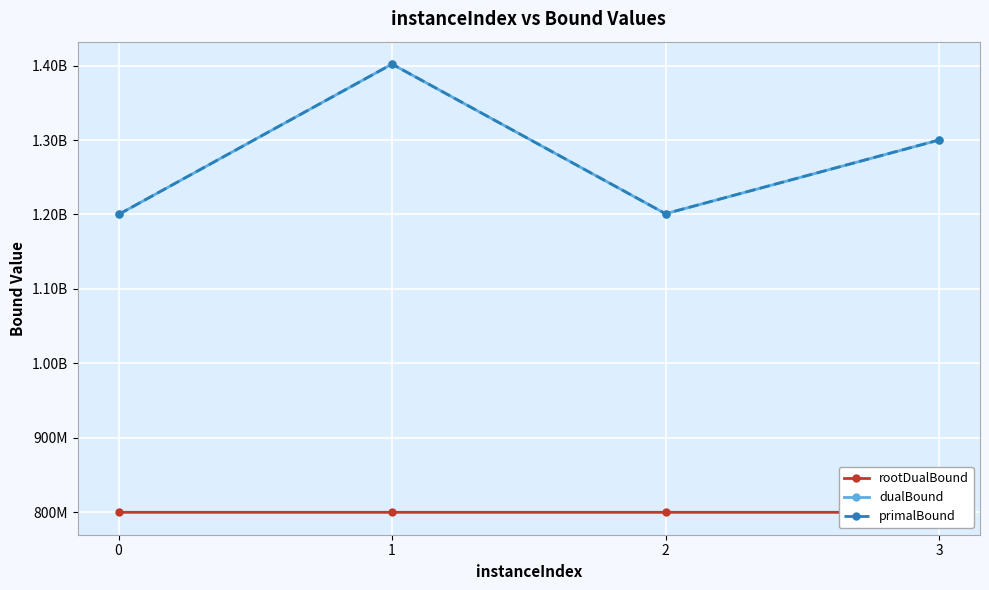

Which series has the largest total across all categories?

primalBound